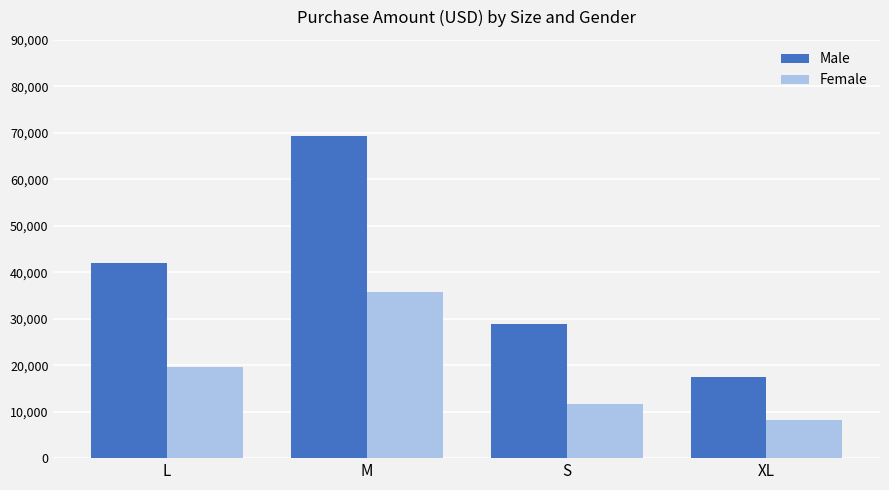

Rank the categories by Female value from highest to lowest.

M, L, S, XL